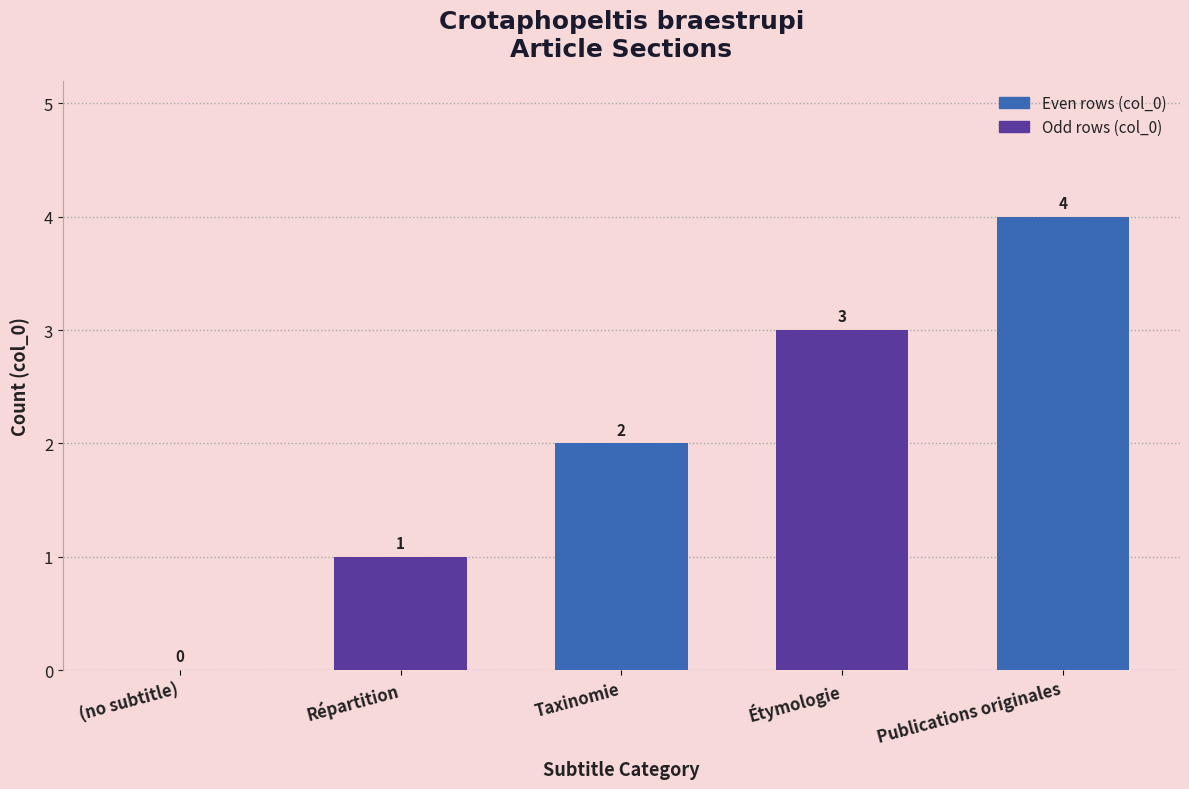

Reading left to right, list all the values displayed in this chart.

(no subtitle)=0	Répartition=1	Taxinomie=2	Étymologie=3	Publications originales=4